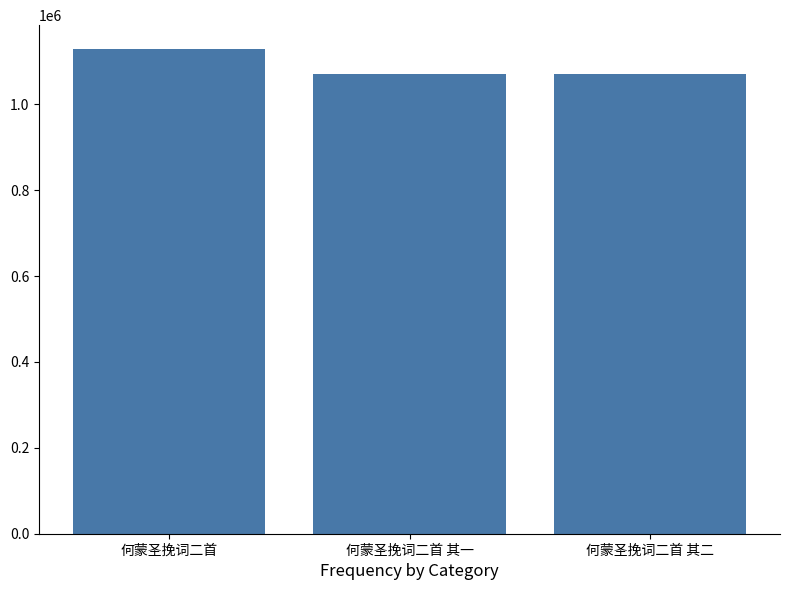

What is the sum of the values at 何蒙圣挽词二首 其二 and 何蒙圣挽词二首?

2198576